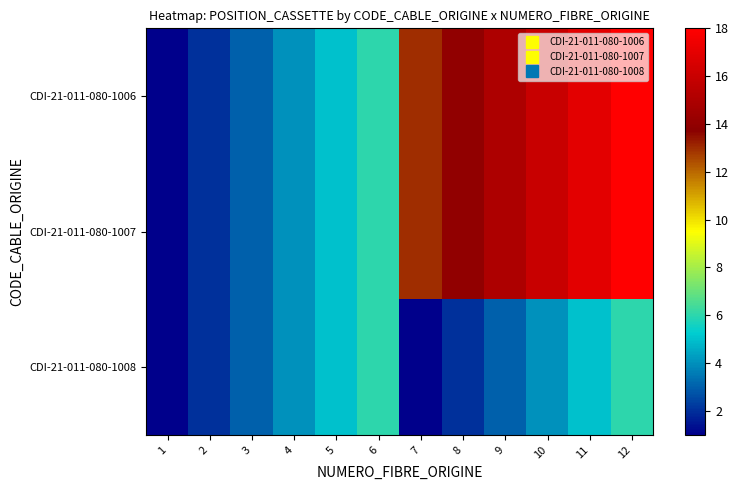

Which has a higher value, 6 or 7?

7